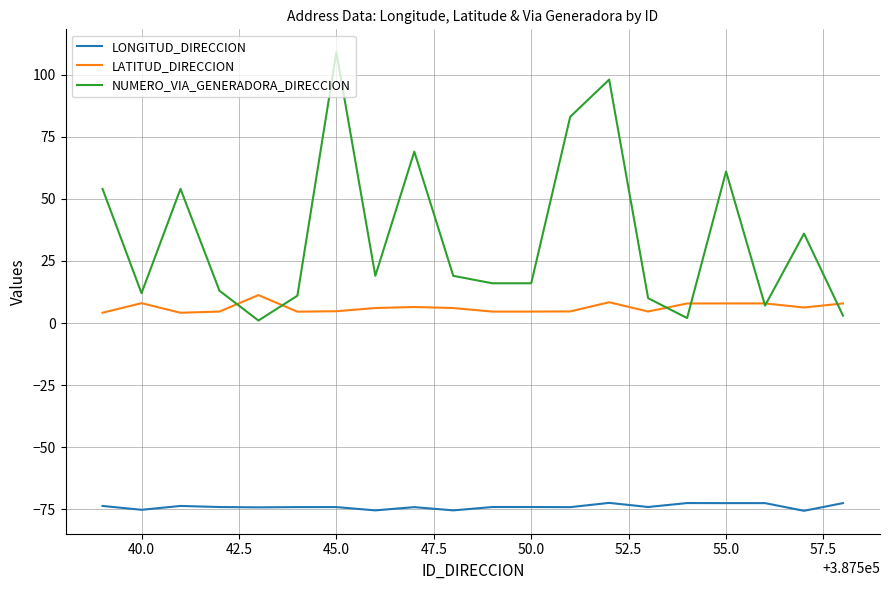

Which series has the widest spread of values?

NUMERO_VIA_GENERADORA_DIRECCION